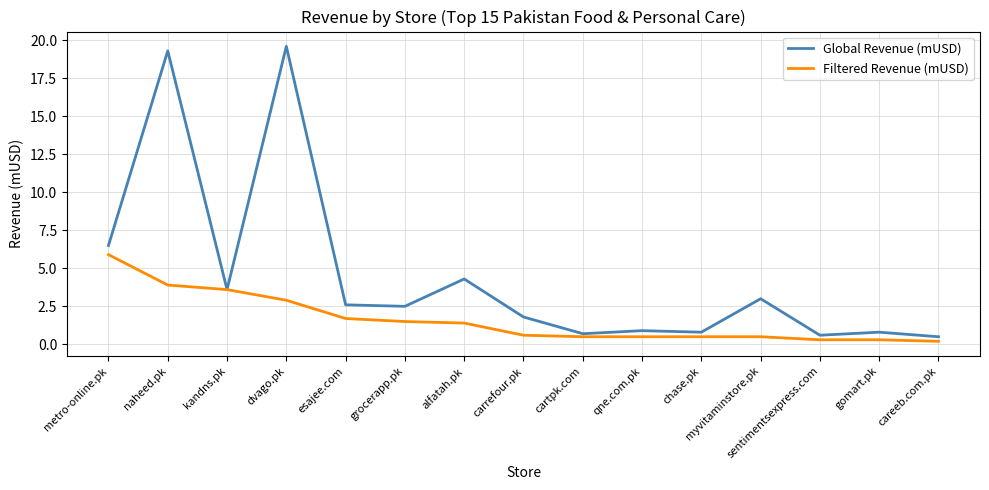

Which category has the highest value in the Global Revenue (mUSD) series?

dvago.pk